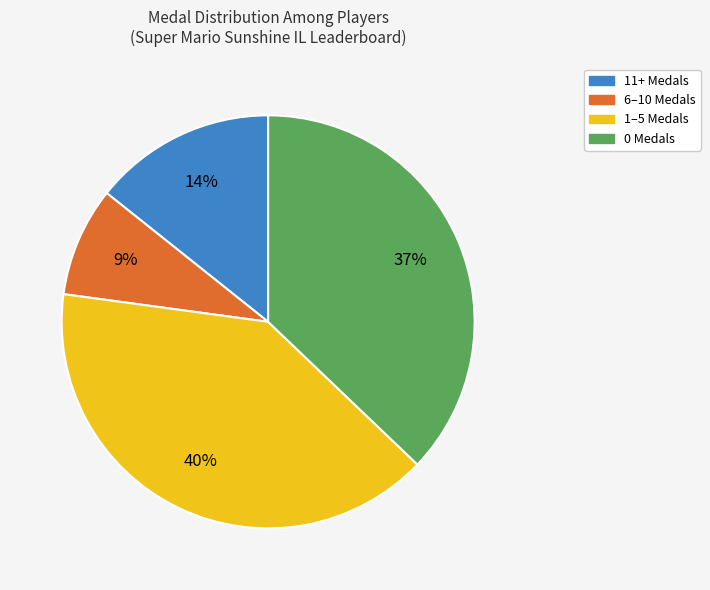

Does 0 Medals represent more than half of the total?

No